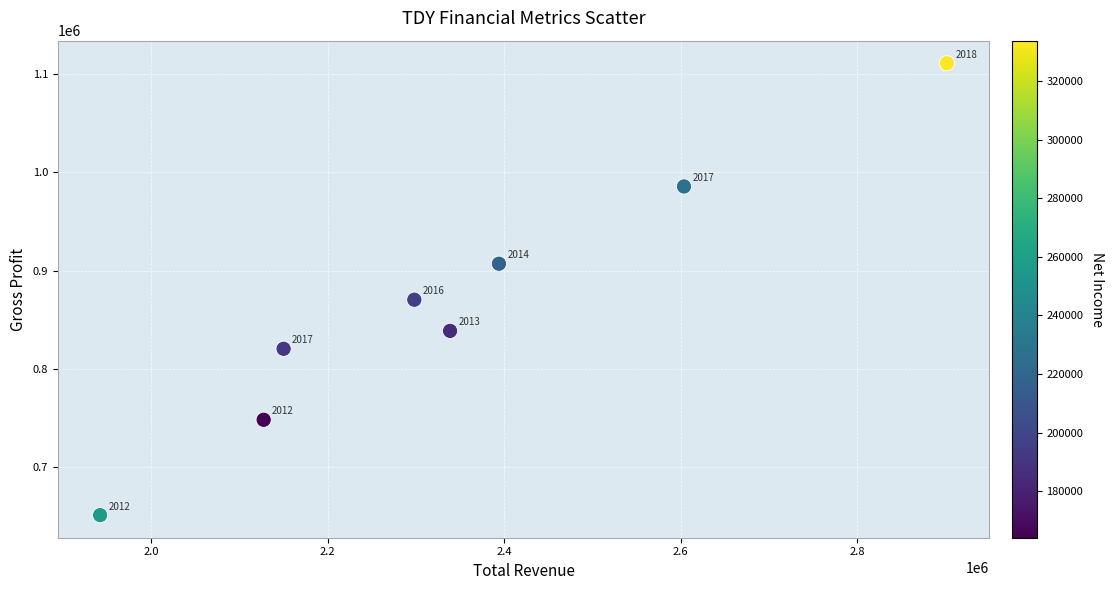

What Y value in the scatter plot is closest to 881000?

870300